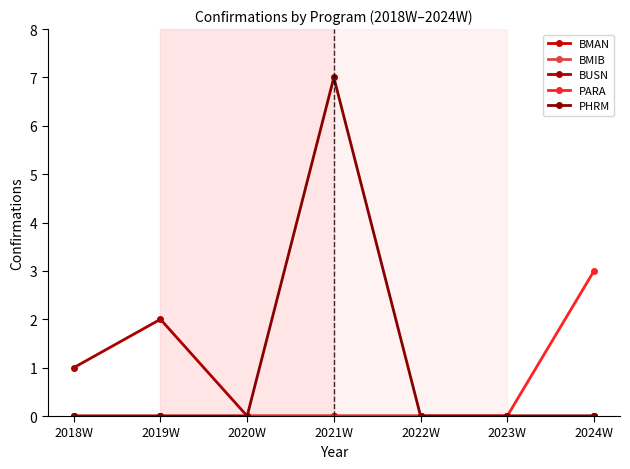

True or false: PHRM and BMAN cross at least once.

False